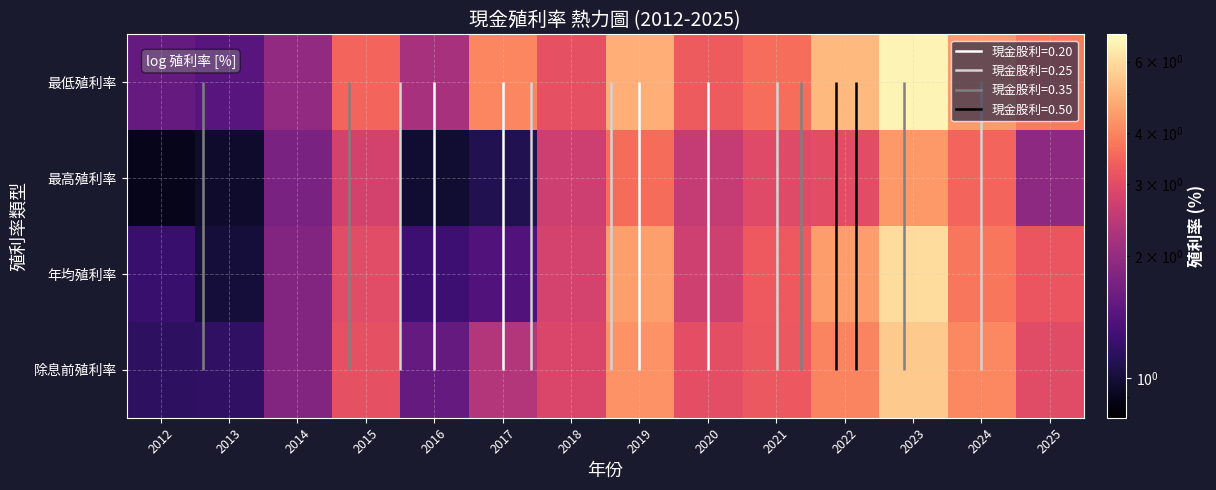

Is it true that 最低殖利率 equals 0.5 at 2016?

False